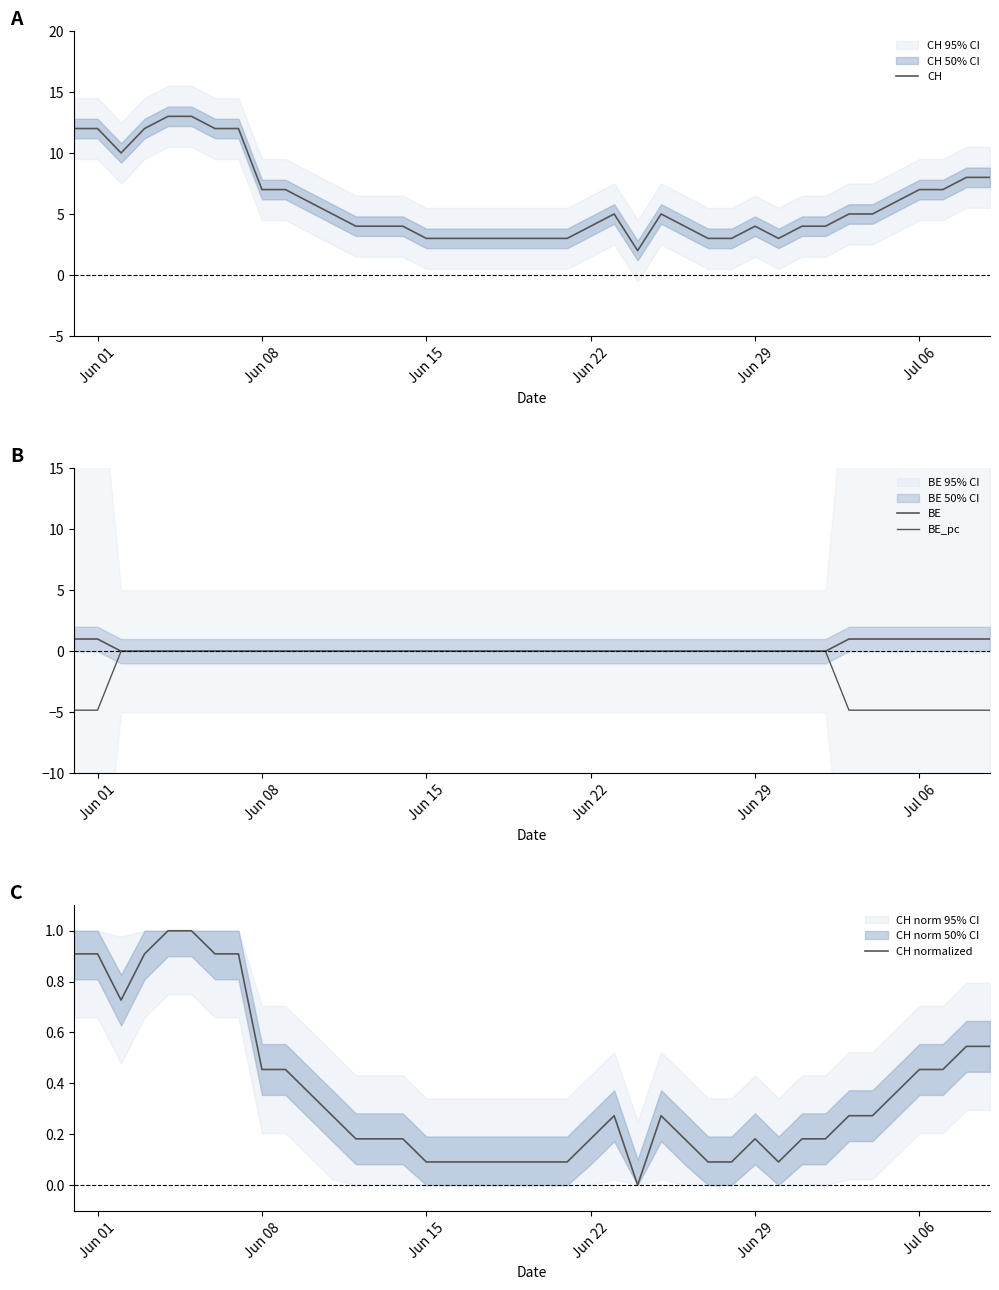

What is the highest value of the CH series?

13